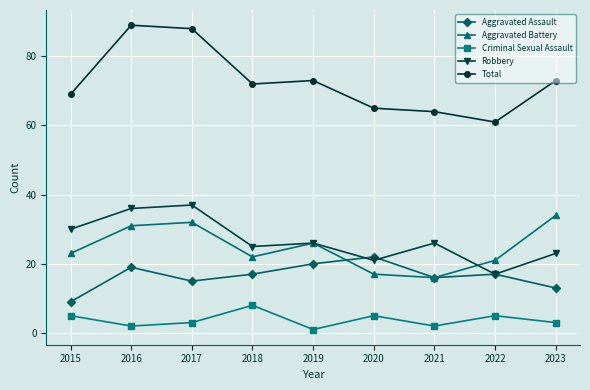

What is the difference between the maximum and minimum values in the Aggravated Battery series?

18